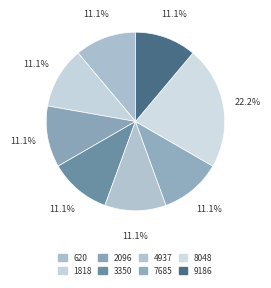

Count the number of slices in the pie.

8